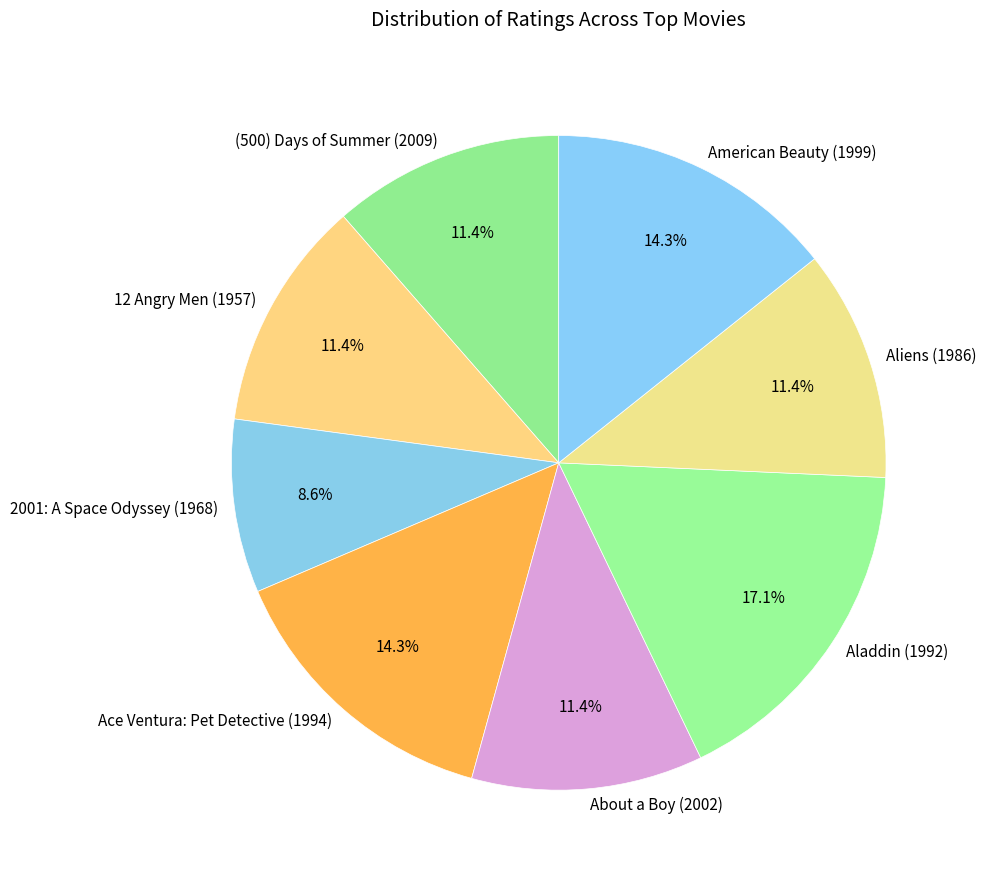

Is there a majority slice in this chart?

No